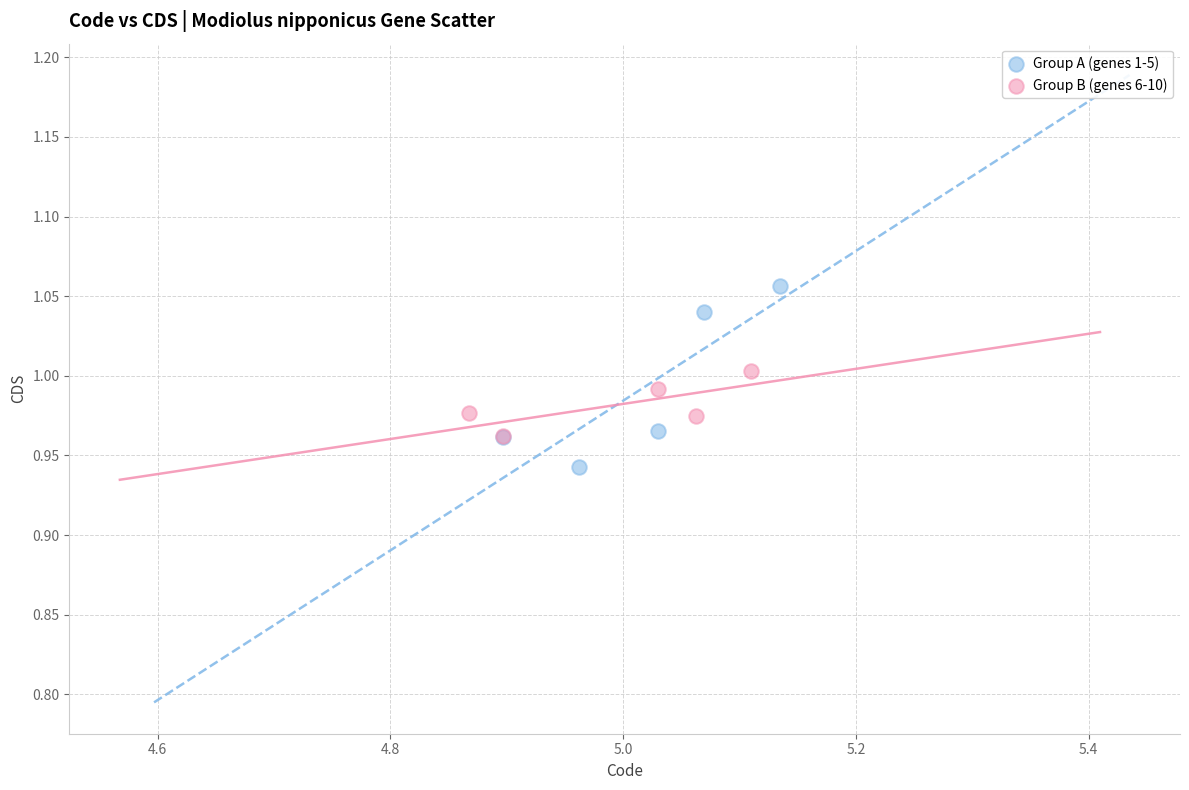

Which series has the largest Y range (max minus min)?

Group A (genes 1-5)